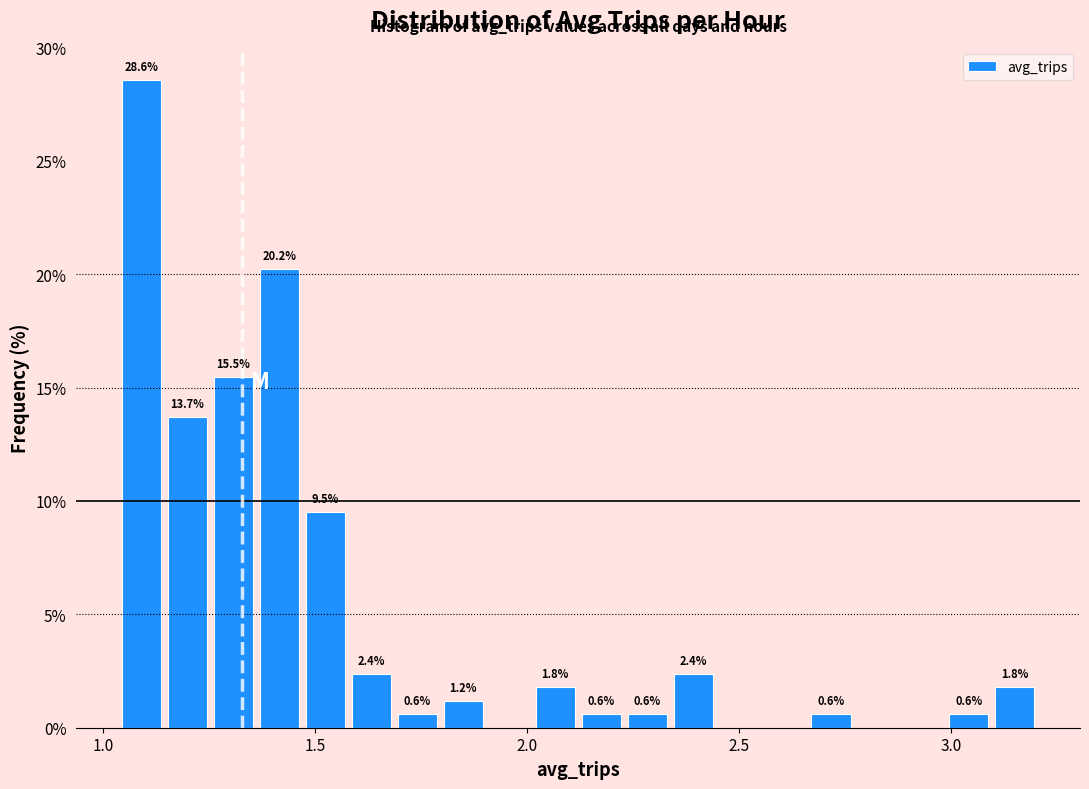

Around what value on the x-axis is the tallest bar? Give the approximate position of its centre, as read against the axis.

1.10